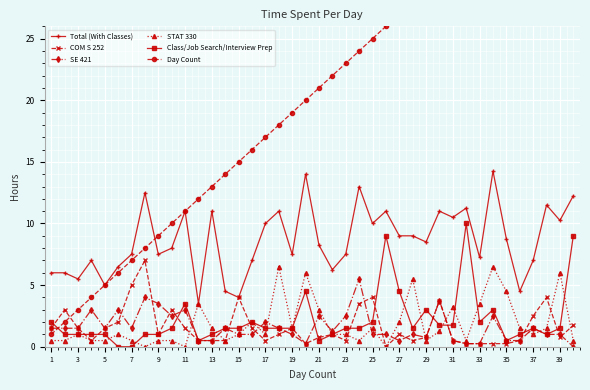

True or false: COM S 252 has a value of 1.0 at 27.

True